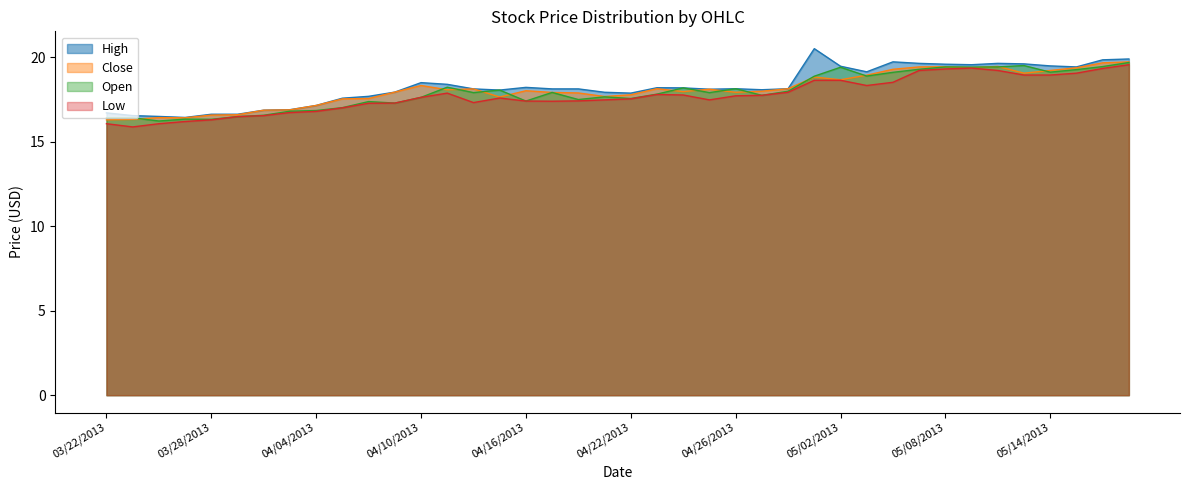

True or false: High and Close cross at least once.

False